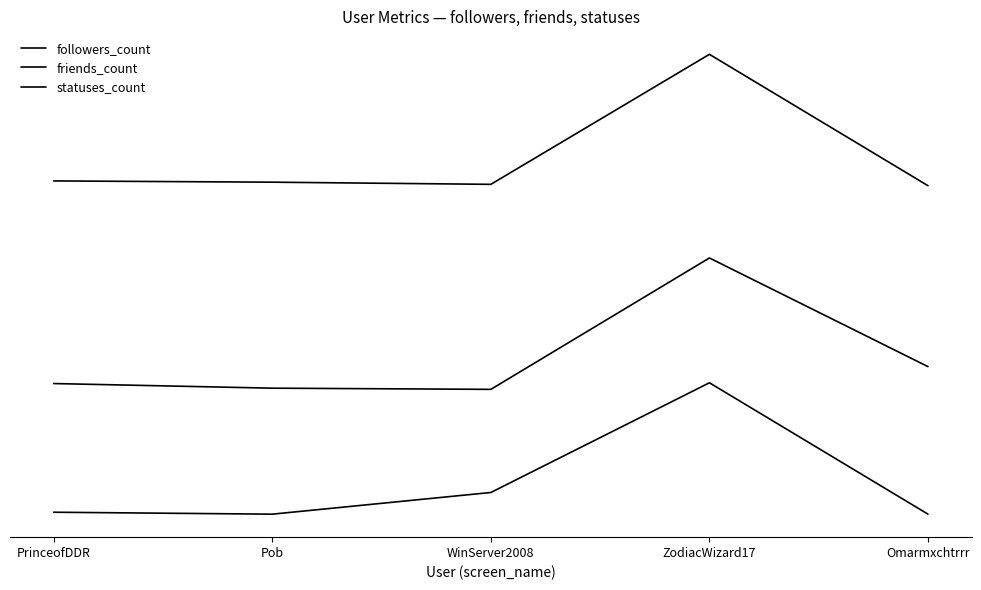

Does the chart have visible grid lines?

No